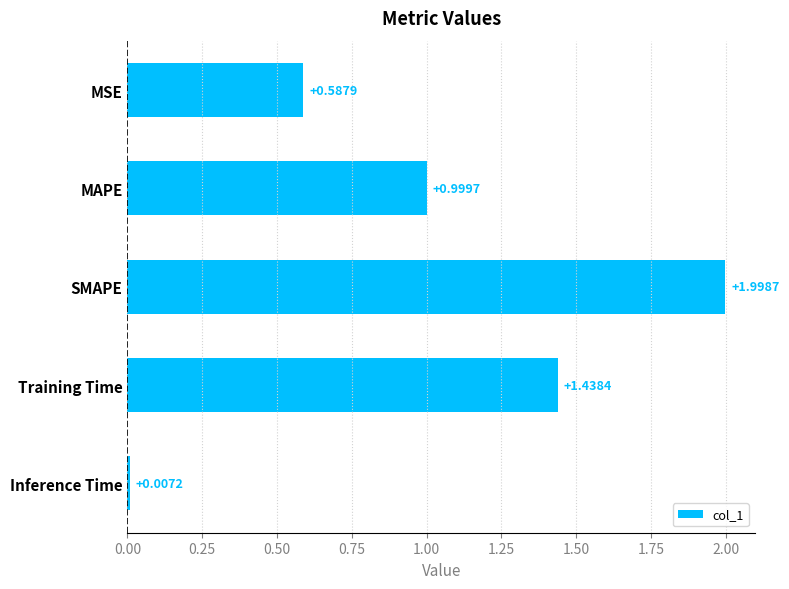

What is the label of the 3rd bar from the top?

SMAPE